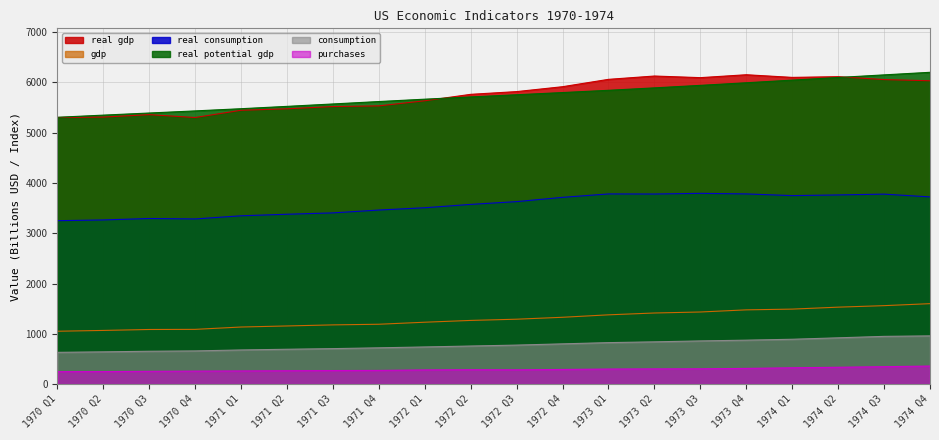

At 1970 Q3, list the series in order from largest to smallest.

real_potential_gdp, real_gdp, real_consumption, gdp, consumption, purchases